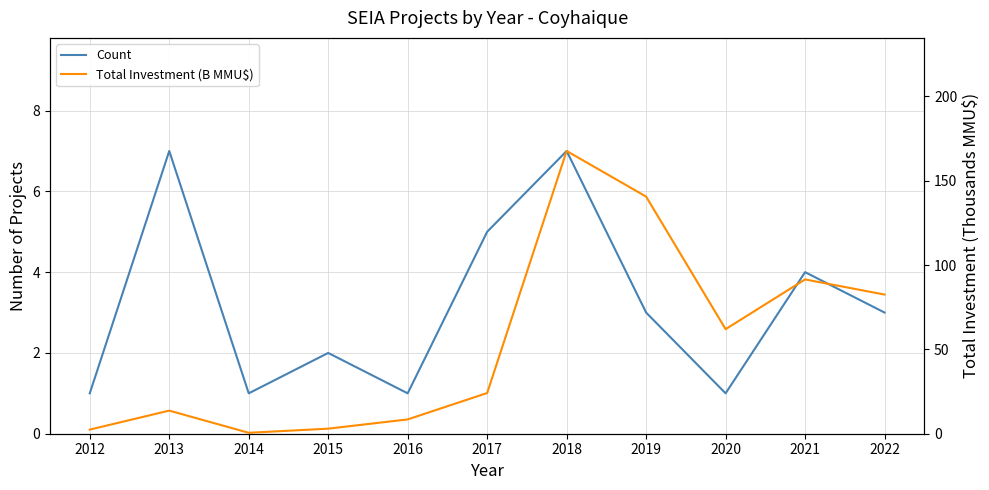

At which category does the chart reach its peak across all series?

2018